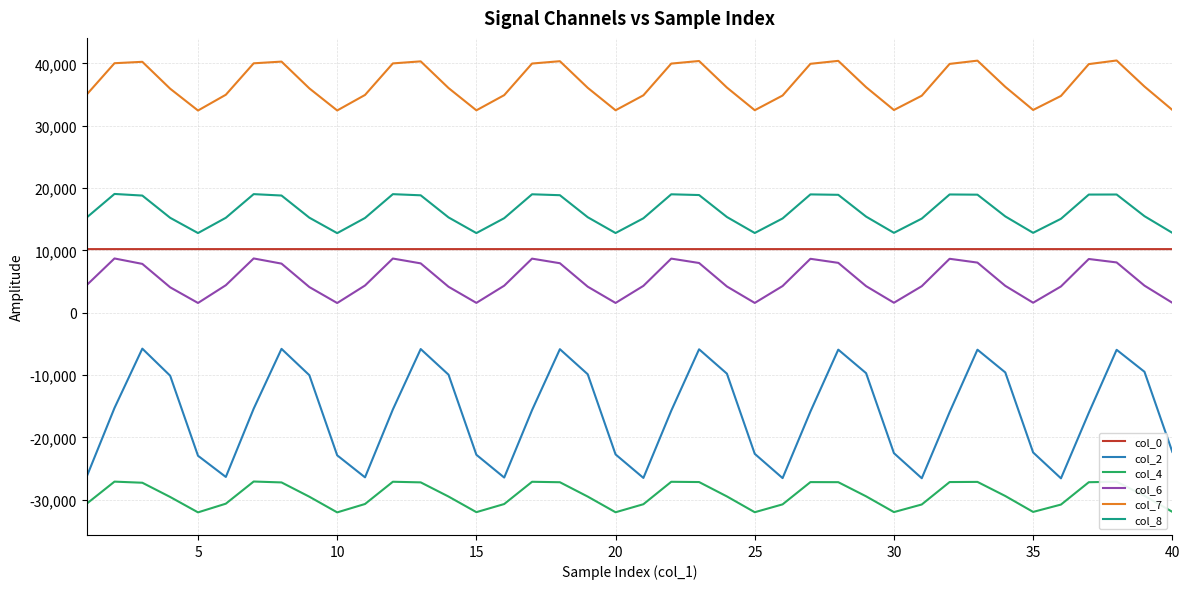

Does the chart display data point markers on the line(s)?

No